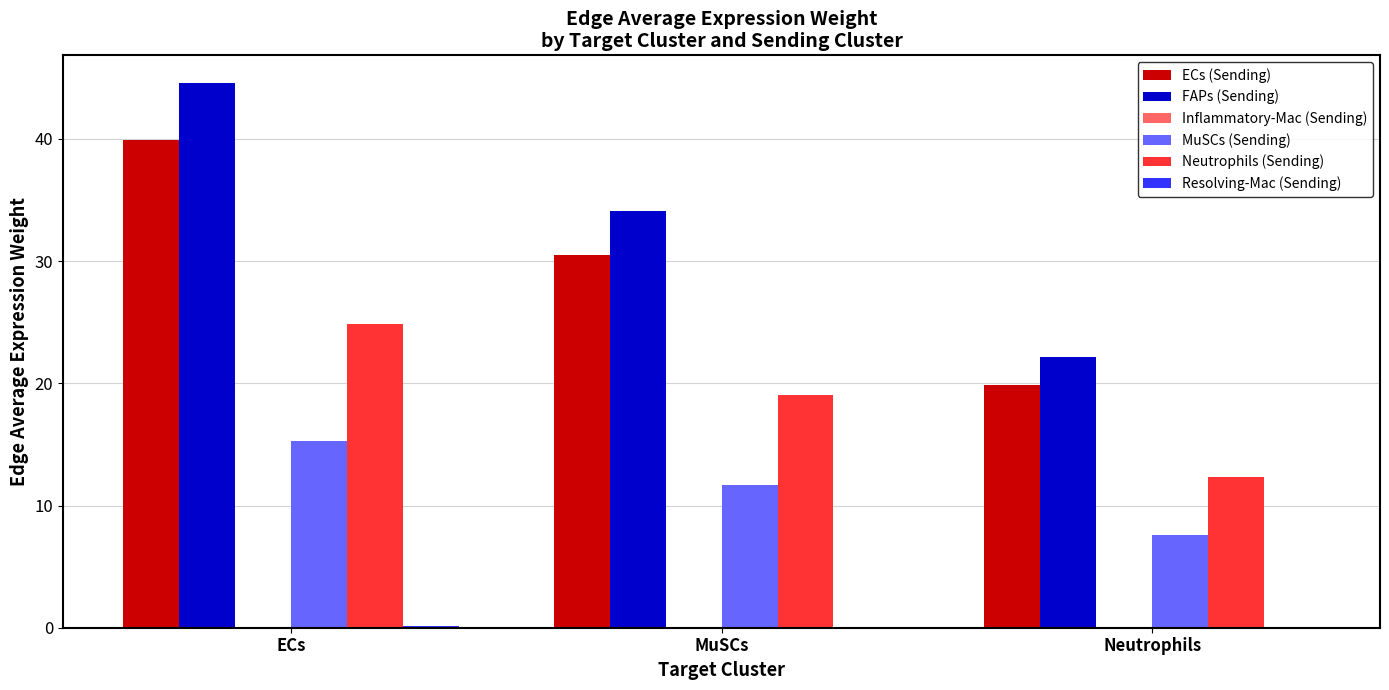

The ECs (Sending) series shows 30.5 at MuSCs. True or false?

True